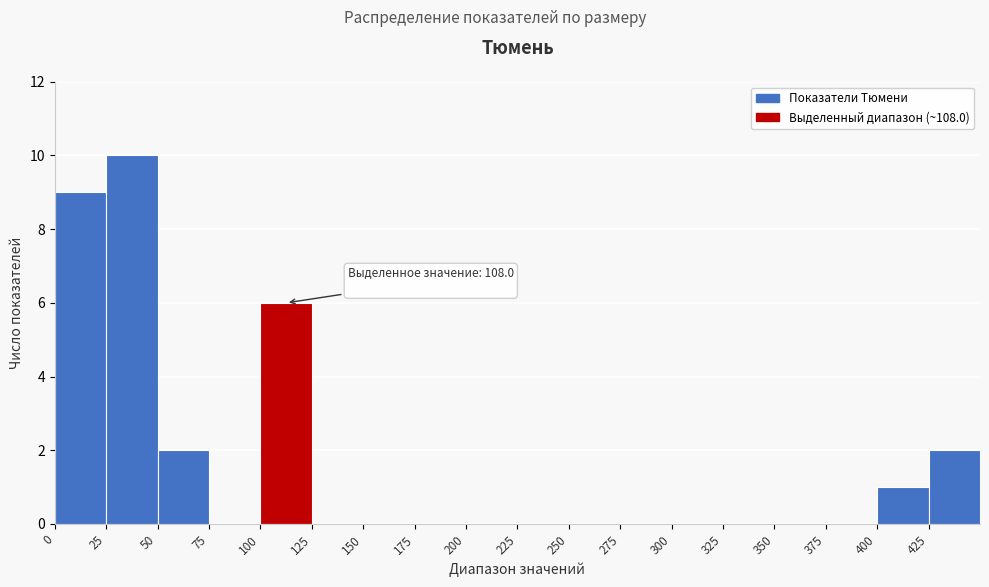

Which range on the x-axis has the tallest bar?

25 to 50